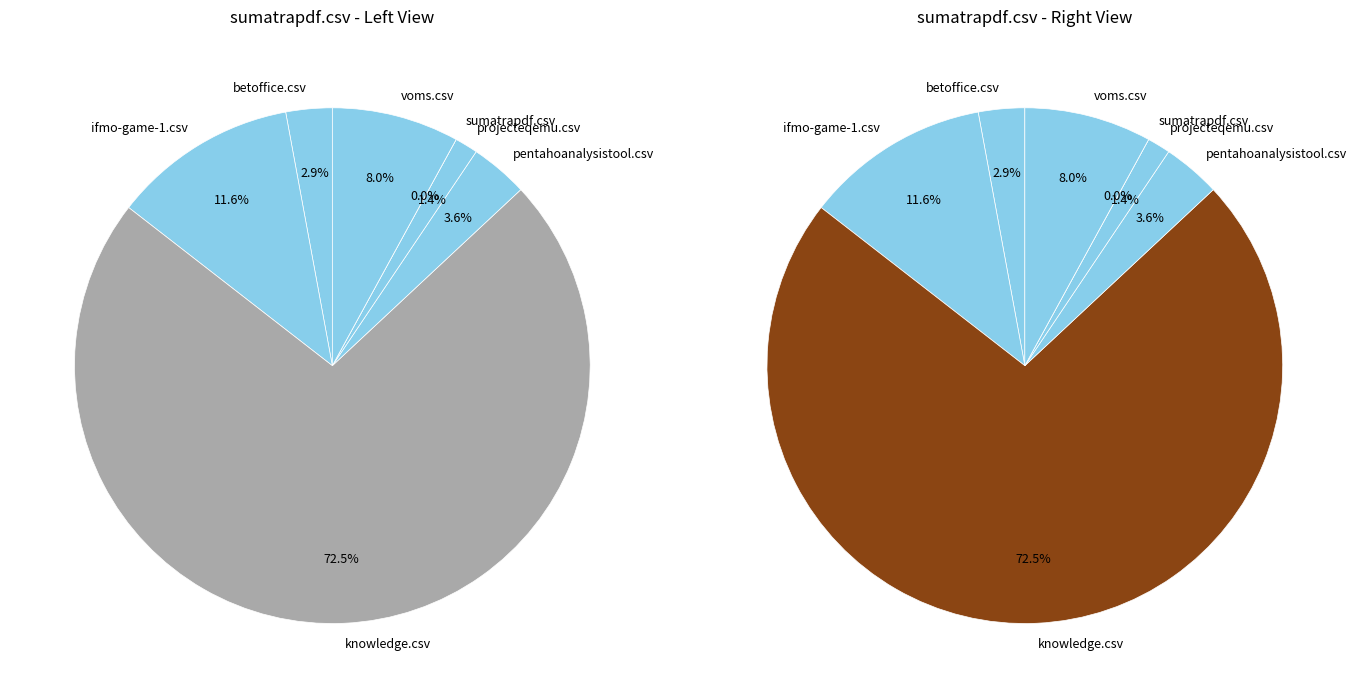

Does betoffice.csv account for over 50% of the chart?

No